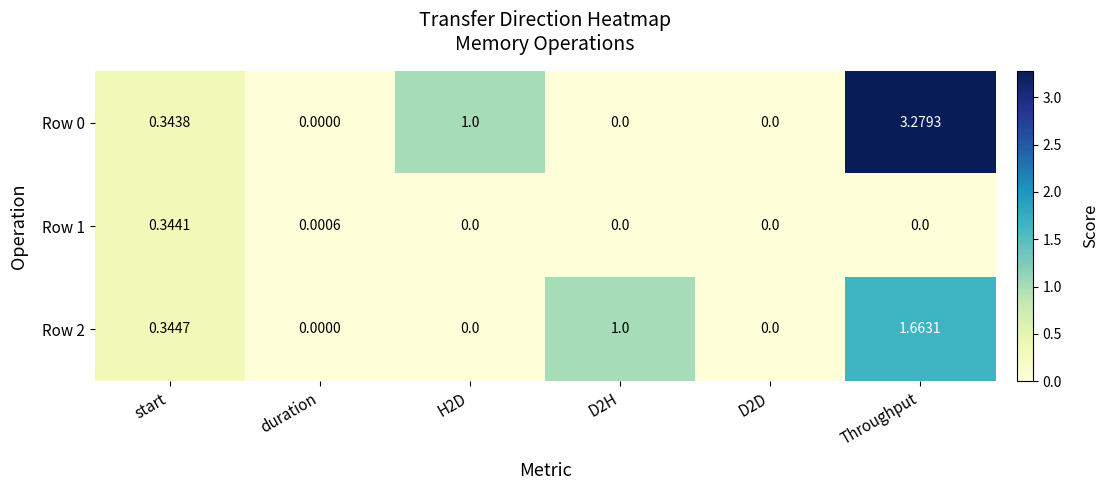

At which category is the sum across all series the highest?

Throughput